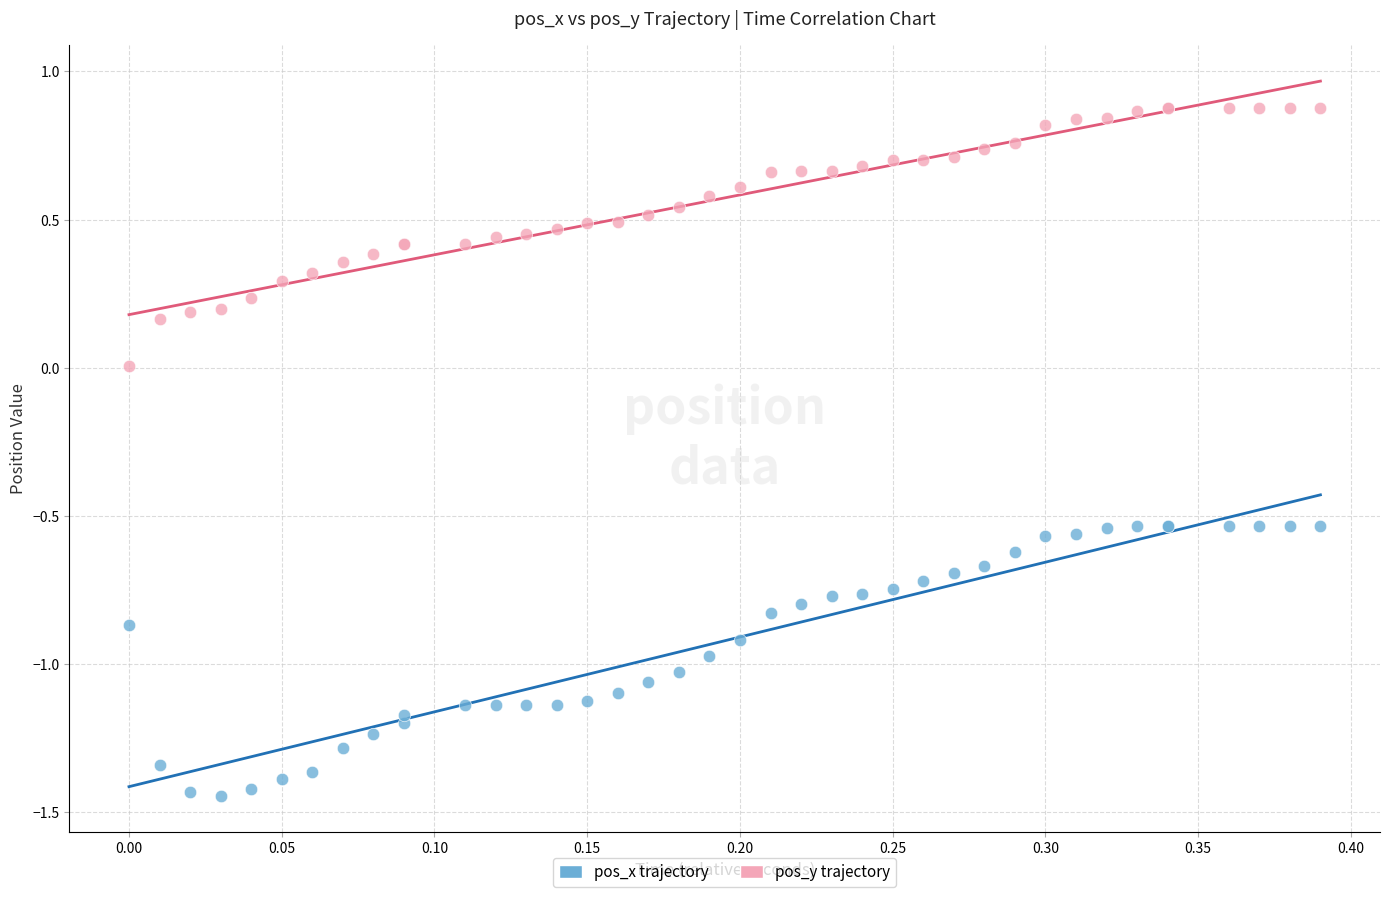

Which series contains the lowest Y value?

pos_x trajectory